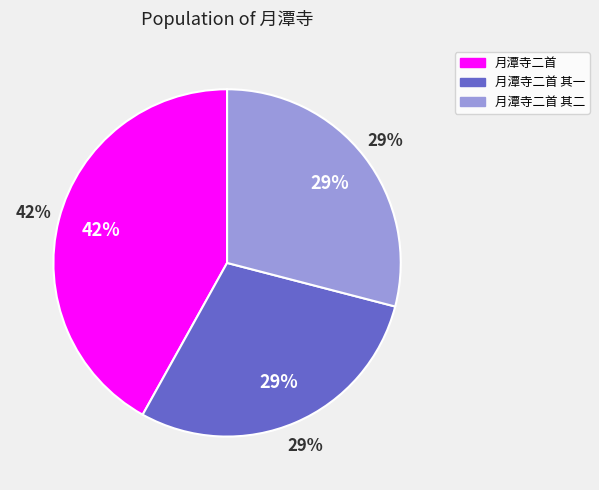

Combined, what portion of the pie is 月潭寺二首 其二 and 月潭寺二首 其一?

58.1%